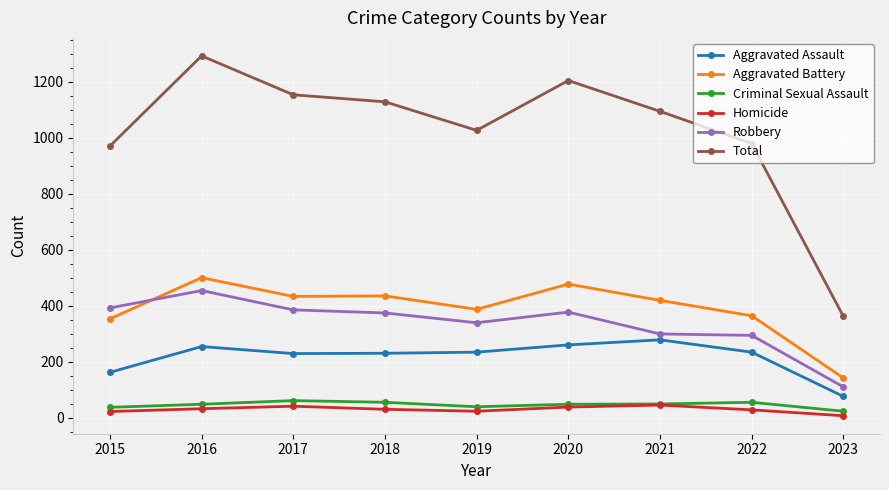

List the series in order of their peak value, lowest first.

Homicide, Criminal Sexual Assault, Aggravated Assault, Robbery, Aggravated Battery, Total